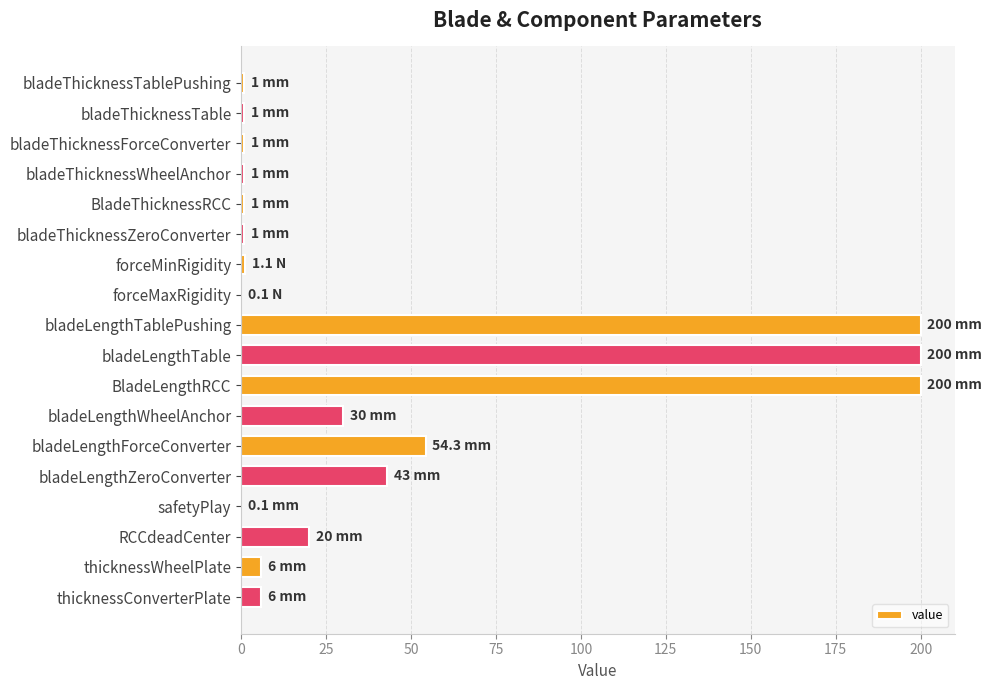

Which has a higher value, safetyPlay or BladeLengthRCC?

BladeLengthRCC